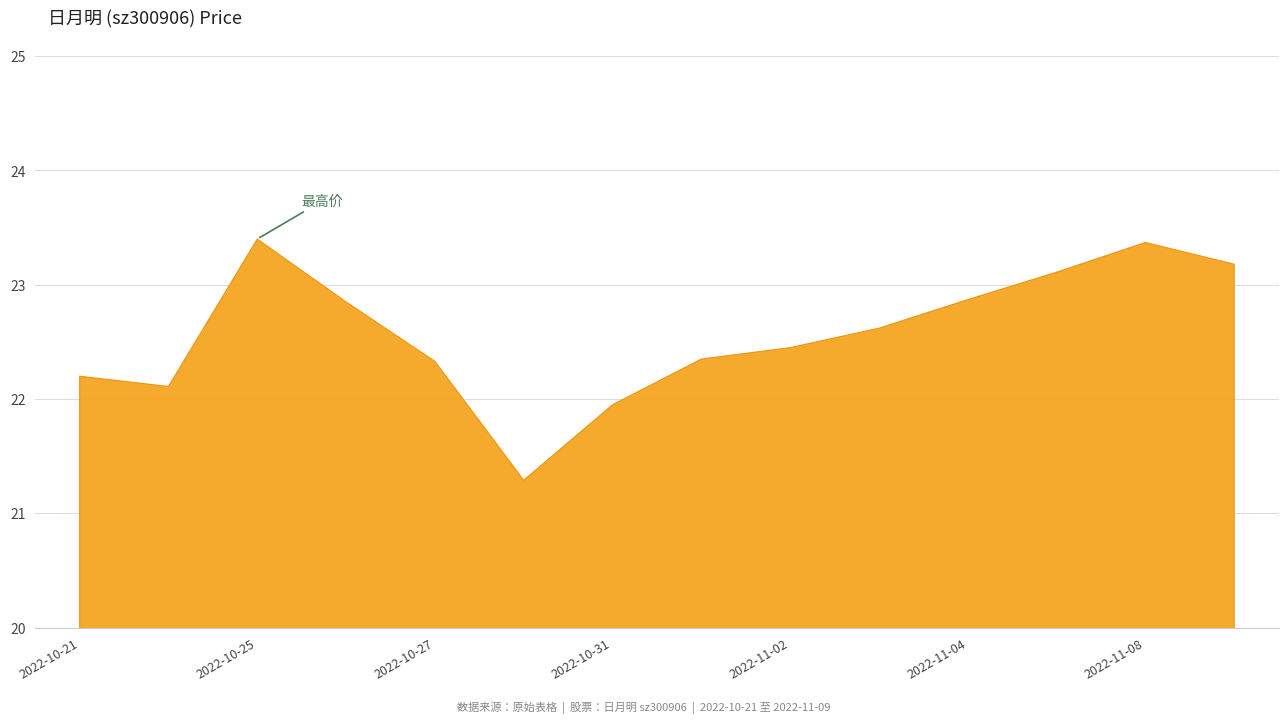

What is the average value?

22.6